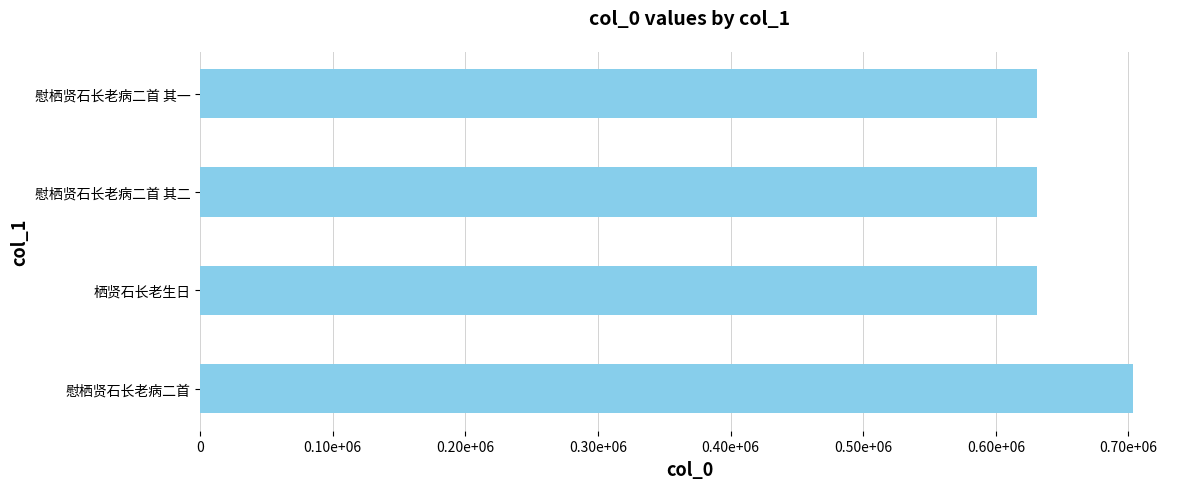

What is the average value?

649012